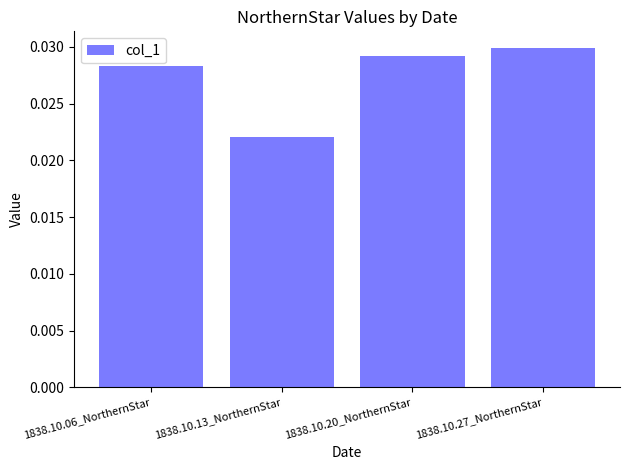

What position from the right is 1838.10.27_NorthernStar?

1